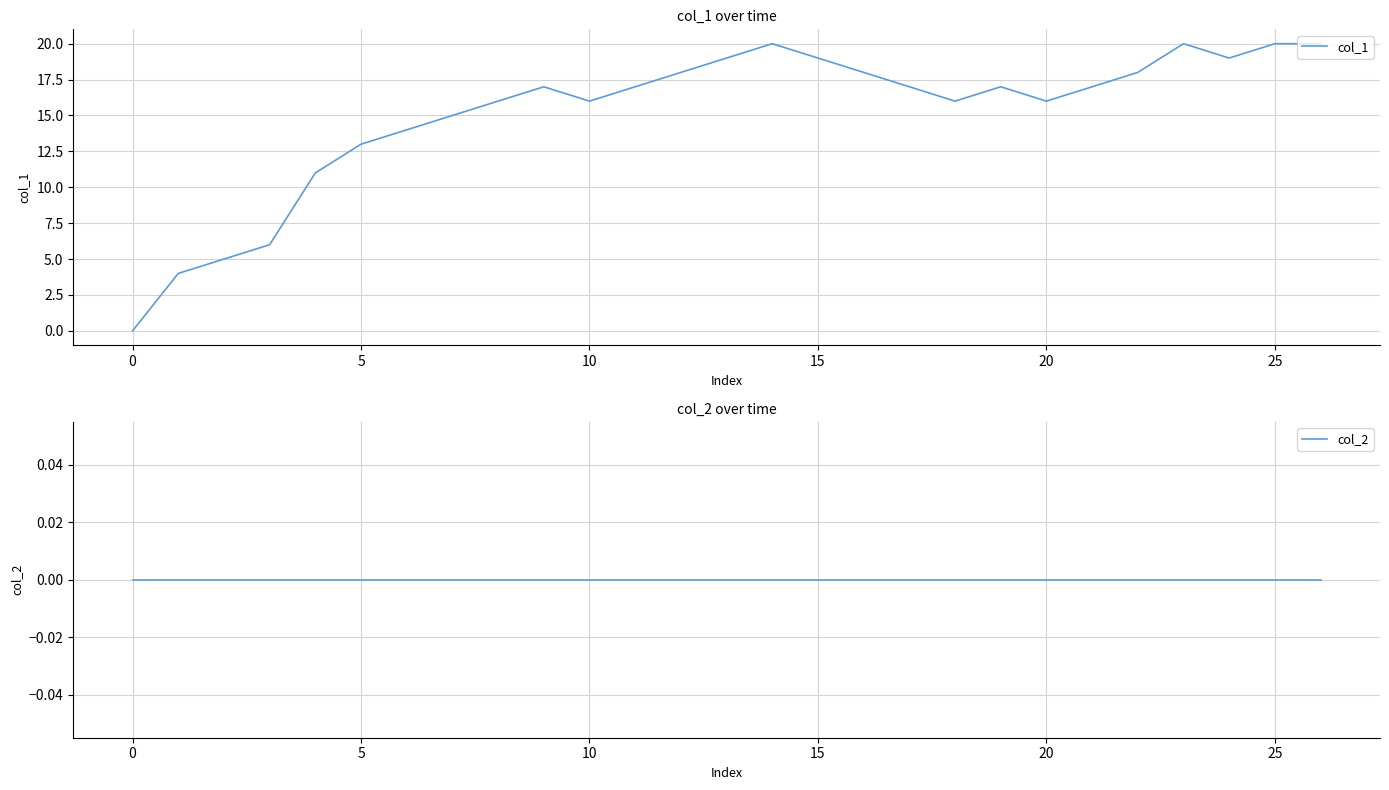

What is the difference between the maximum and second lowest values in the col_1 series?

16